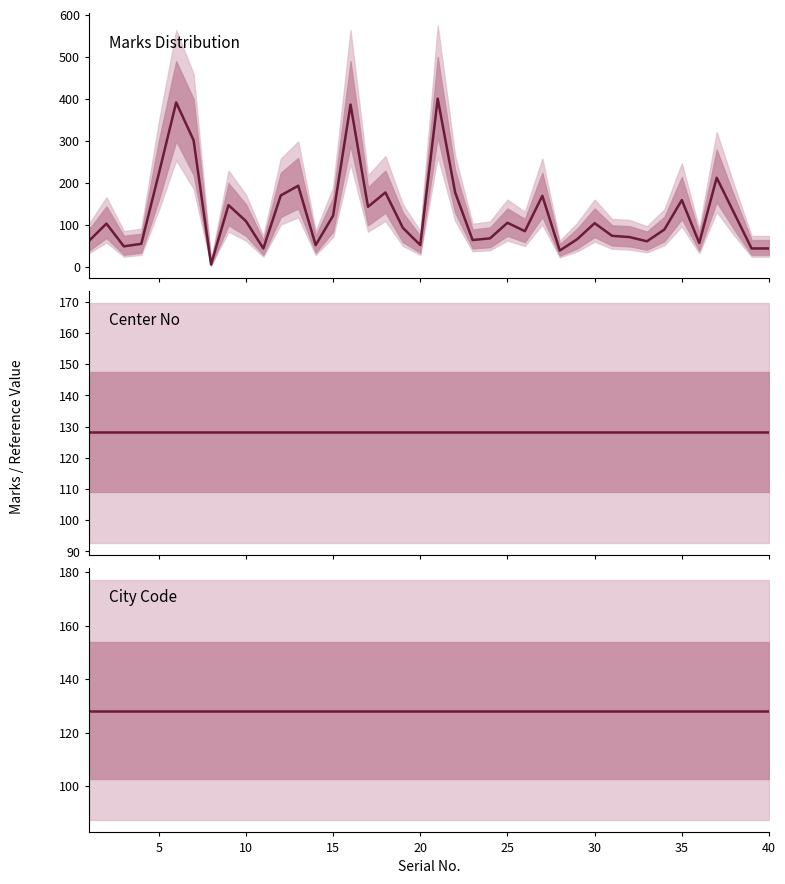

What are all the series names shown in the legend?

Marks Distribution, Center No, City Code